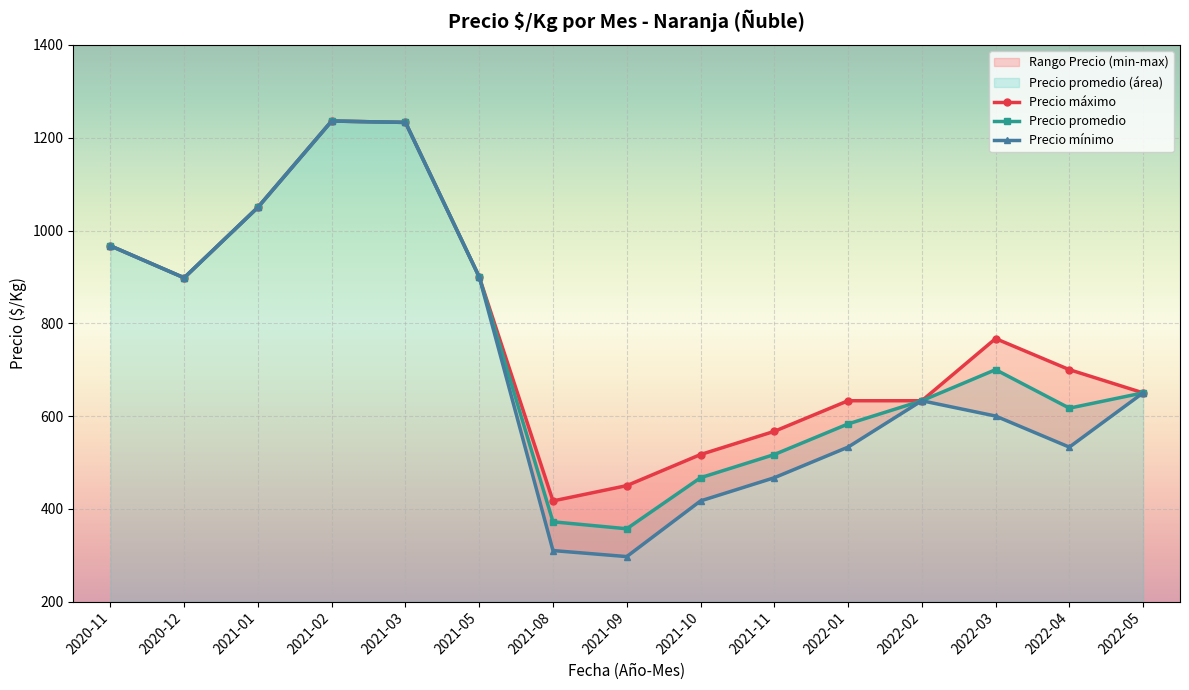

What is the value of the Precio promedio point at the 8th from the left?

357